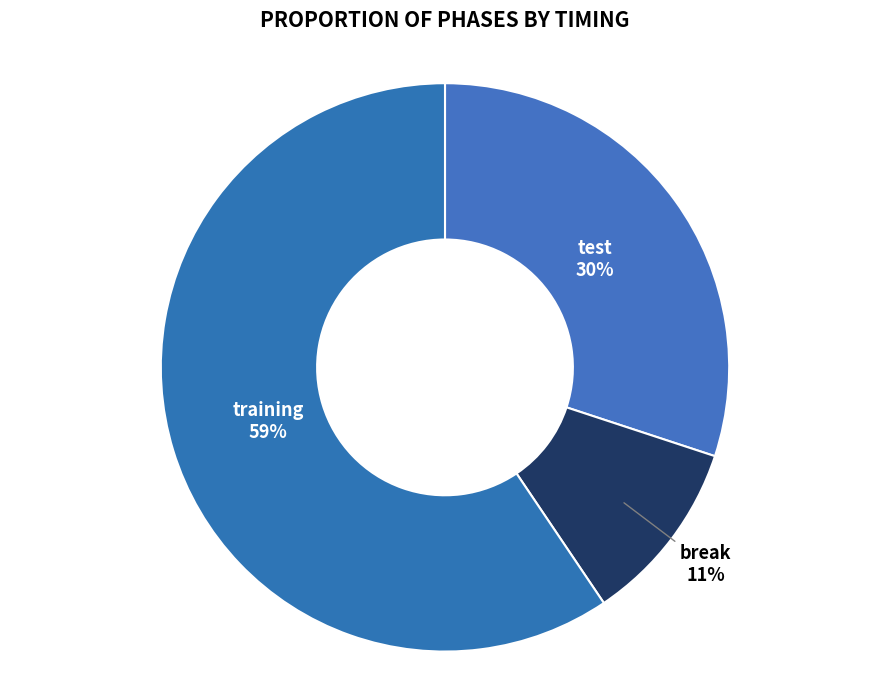

To the nearest percent, what is the difference between the training and test slice percentages?

29%